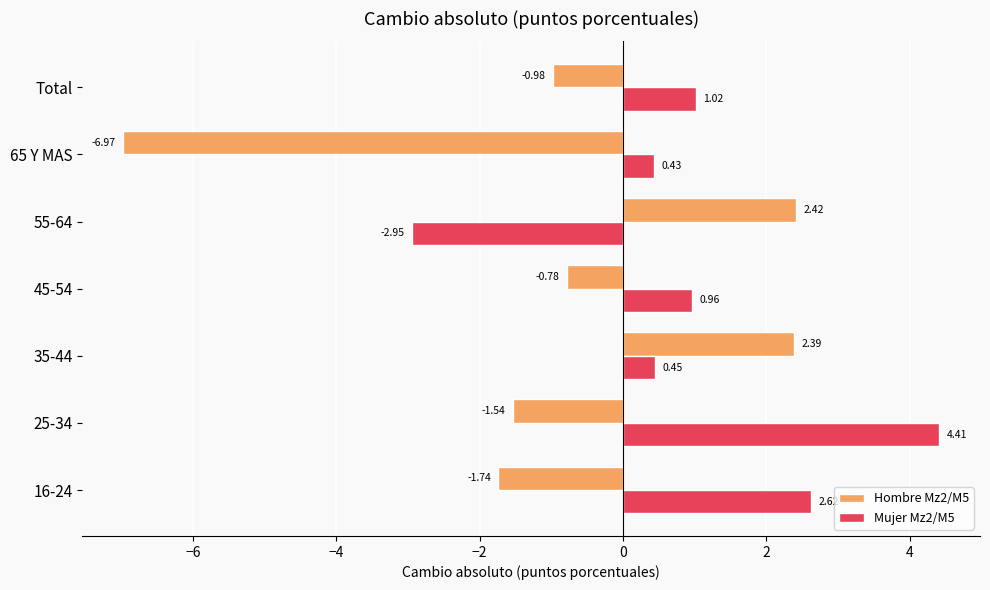

Rank the series by their average value, from highest to lowest.

Mujer Mz2/M5, Hombre Mz2/M5